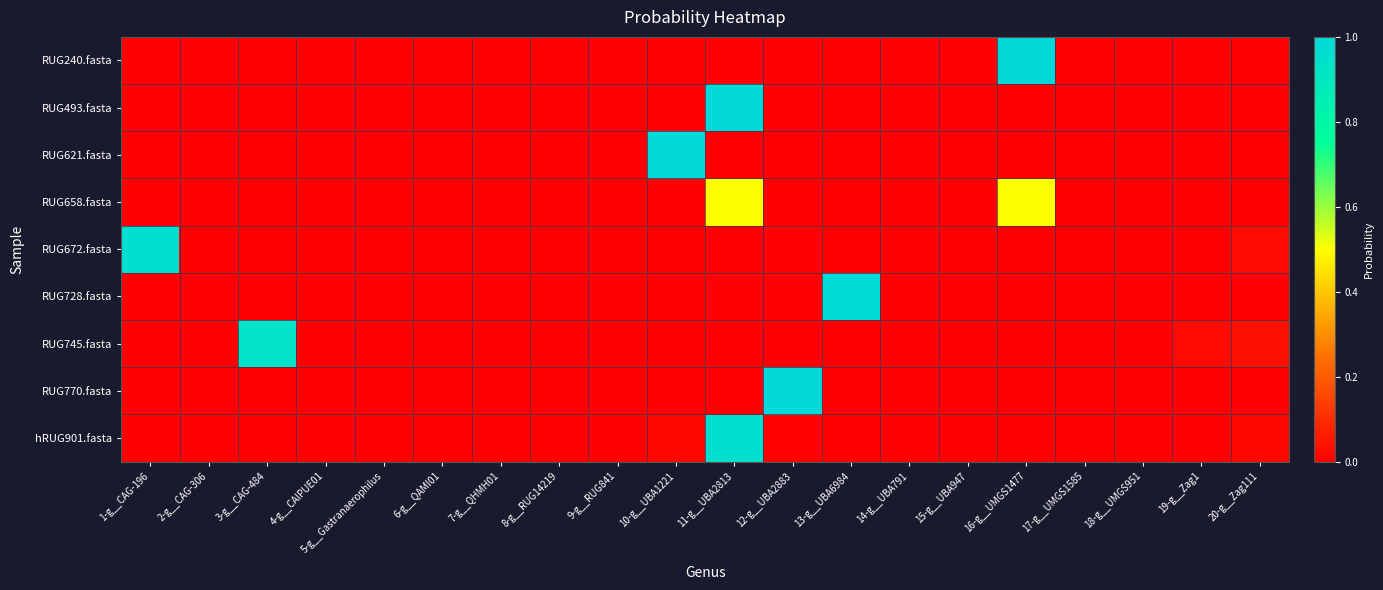

Reading left to right, transcribe all the data shown in this chart.

RUG240.fasta: 1-g__CAG-196=0.0	2-g__CAG-306=0.0	3-g__CAG-484=0.0	4-g__CAIPUE01=0.0	5-g__Gastranaerophilus=0.0	6-g__QAMI01=0.0	7-g__QHMH01=0.0	8-g__RUG14219=0.0	9-g__RUG841=0.0	10-g__UBA1221=0.0	11-g__UBA2813=0.0	12-g__UBA2883=0.0	13-g__UBA6984=0.0	14-g__UBA791=0.0	15-g__UBA947=0.0	16-g__UMGS1477=1.0	17-g__UMGS1585=0.0	18-g__UMGS951=0.0	19-g__Zag1=0.0	20-g__Zag111=0.0
RUG493.fasta: 1-g__CAG-196=0.0	2-g__CAG-306=0.0	3-g__CAG-484=0.0	4-g__CAIPUE01=0.0	5-g__Gastranaerophilus=0.0	6-g__QAMI01=0.0	7-g__QHMH01=0.0	8-g__RUG14219=0.0	9-g__RUG841=0.0	10-g__UBA1221=0.0	11-g__UBA2813=1.0	12-g__UBA2883=0.0	13-g__UBA6984=0.0	14-g__UBA791=0.0	15-g__UBA947=0.0	16-g__UMGS1477=0.0	17-g__UMGS1585=0.0	18-g__UMGS951=0.0	19-g__Zag1=0.0	20-g__Zag111=0.0
RUG621.fasta: 1-g__CAG-196=0.0	2-g__CAG-306=0.0	3-g__CAG-484=0.0	4-g__CAIPUE01=0.0	5-g__Gastranaerophilus=0.0	6-g__QAMI01=0.0	7-g__QHMH01=0.0	8-g__RUG14219=0.0	9-g__RUG841=0.0	10-g__UBA1221=1.0	11-g__UBA2813=0.0	12-g__UBA2883=0.0	13-g__UBA6984=0.0	14-g__UBA791=0.0	15-g__UBA947=0.0	16-g__UMGS1477=0.0	17-g__UMGS1585=0.0	18-g__UMGS951=0.0	19-g__Zag1=0.0	20-g__Zag111=0.0
RUG658.fasta: 1-g__CAG-196=0.0	2-g__CAG-306=0.0	3-g__CAG-484=0.0	4-g__CAIPUE01=0.0	5-g__Gastranaerophilus=0.0	6-g__QAMI01=0.0	7-g__QHMH01=0.0	8-g__RUG14219=0.0	9-g__RUG841=0.0	10-g__UBA1221=0.0	11-g__UBA2813=0.5	12-g__UBA2883=0.0	13-g__UBA6984=0.0	14-g__UBA791=0.0	15-g__UBA947=0.0	16-g__UMGS1477=0.5	17-g__UMGS1585=0.0	18-g__UMGS951=0.0	19-g__Zag1=0.0	20-g__Zag111=0.0
RUG672.fasta: 1-g__CAG-196=1.0	2-g__CAG-306=0.0	3-g__CAG-484=0.0	4-g__CAIPUE01=0.0	5-g__Gastranaerophilus=0.0	6-g__QAMI01=0.0	7-g__QHMH01=0.0	8-g__RUG14219=0.0	9-g__RUG841=0.0	10-g__UBA1221=0.0	11-g__UBA2813=0.0	12-g__UBA2883=0.0	13-g__UBA6984=0.0	14-g__UBA791=0.0	15-g__UBA947=0.0	16-g__UMGS1477=0.0	17-g__UMGS1585=0.0	18-g__UMGS951=0.0	19-g__Zag1=0.0	20-g__Zag111=0.0
RUG728.fasta: 1-g__CAG-196=0.0	2-g__CAG-306=0.0	3-g__CAG-484=0.0	4-g__CAIPUE01=0.0	5-g__Gastranaerophilus=0.0	6-g__QAMI01=0.0	7-g__QHMH01=0.0	8-g__RUG14219=0.0	9-g__RUG841=0.0	10-g__UBA1221=0.0	11-g__UBA2813=0.0	12-g__UBA2883=0.0	13-g__UBA6984=1.0	14-g__UBA791=0.0	15-g__UBA947=0.0	16-g__UMGS1477=0.0	17-g__UMGS1585=0.0	18-g__UMGS951=0.0	19-g__Zag1=0.0	20-g__Zag111=0.0
RUG745.fasta: 1-g__CAG-196=0.0	2-g__CAG-306=0.0	3-g__CAG-484=0.9	4-g__CAIPUE01=0.0	5-g__Gastranaerophilus=0.0	6-g__QAMI01=0.0	7-g__QHMH01=0.0	8-g__RUG14219=0.0	9-g__RUG841=0.0	10-g__UBA1221=0.0	11-g__UBA2813=0.0	12-g__UBA2883=0.0	13-g__UBA6984=0.0	14-g__UBA791=0.0	15-g__UBA947=0.0	16-g__UMGS1477=0.0	17-g__UMGS1585=0.0	18-g__UMGS951=0.0	19-g__Zag1=0.0	20-g__Zag111=0.0
RUG770.fasta: 1-g__CAG-196=0.0	2-g__CAG-306=0.0	3-g__CAG-484=0.0	4-g__CAIPUE01=0.0	5-g__Gastranaerophilus=0.0	6-g__QAMI01=0.0	7-g__QHMH01=0.0	8-g__RUG14219=0.0	9-g__RUG841=0.0	10-g__UBA1221=0.0	11-g__UBA2813=0.0	12-g__UBA2883=1.0	13-g__UBA6984=0.0	14-g__UBA791=0.0	15-g__UBA947=0.0	16-g__UMGS1477=0.0	17-g__UMGS1585=0.0	18-g__UMGS951=0.0	19-g__Zag1=0.0	20-g__Zag111=0.0
hRUG901.fasta: 1-g__CAG-196=0.0	2-g__CAG-306=0.0	3-g__CAG-484=0.0	4-g__CAIPUE01=0.0	5-g__Gastranaerophilus=0.0	6-g__QAMI01=0.0	7-g__QHMH01=0.0	8-g__RUG14219=0.0	9-g__RUG841=0.0	10-g__UBA1221=0.0	11-g__UBA2813=1.0	12-g__UBA2883=0.0	13-g__UBA6984=0.0	14-g__UBA791=0.0	15-g__UBA947=0.0	16-g__UMGS1477=0.0	17-g__UMGS1585=0.0	18-g__UMGS951=0.0	19-g__Zag1=0.0	20-g__Zag111=0.0